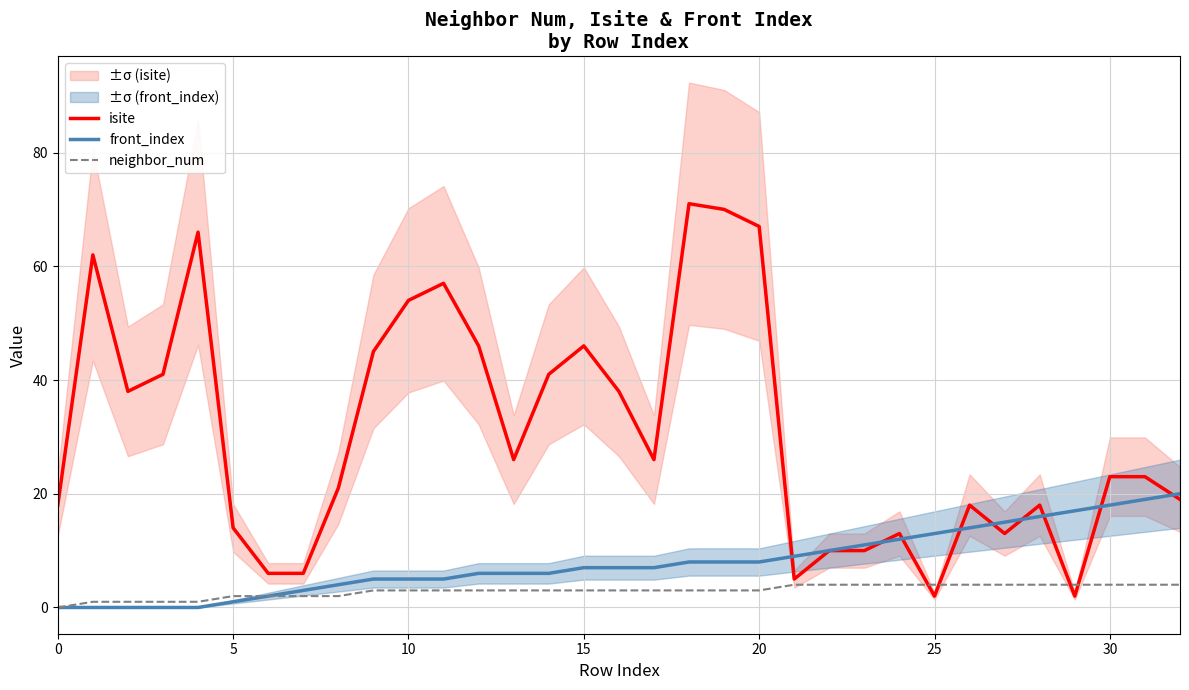

What are all the series names shown in the legend?

isite, front_index, neighbor_num